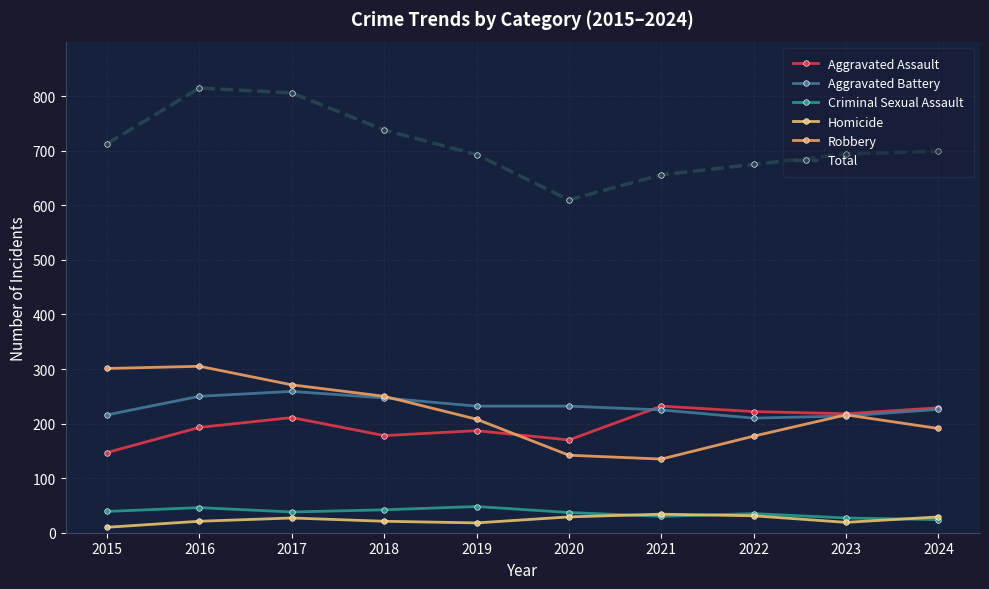

Reading left to right, extract all data points from this chart.

Aggravated Assault: 147	193	211	178	187	170	232	222	218	229
Aggravated Battery: 216	250	259	247	232	232	225	210	214	226
Criminal Sexual Assault: 39	46	38	42	48	37	30	35	27	24
Homicide: 10	21	27	21	18	29	34	31	19	29
Robbery: 301	305	271	250	208	142	135	177	216	191
Total: 713	815	806	738	693	610	656	675	694	699